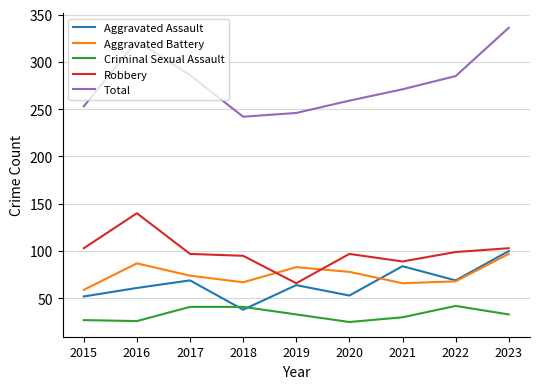

How many lines are shown in the chart?

5